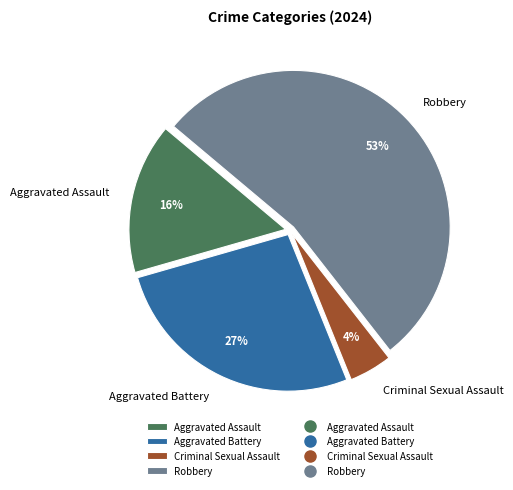

Count the number of slices in the pie.

4